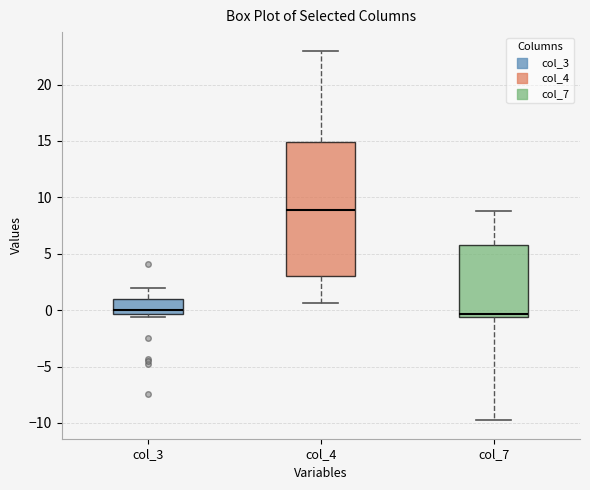

Reading left to right, read every box against the y-axis: the position of its median line, the range the box covers, and the ends of its whiskers. The values are not printed on the chart, so give them approximately, as read against the axis.

col_3: median 0.0, box -0.5 to 1.0, whiskers -0.5 (just below the box's lower edge) to 2.0
col_4: median 9.0, box 3.0 to 15.0, whiskers 0.5 to 23.0
col_7: median -0.5 (just above the box's lower edge), box -0.5 to 6.0, whiskers -10.0 to 9.0